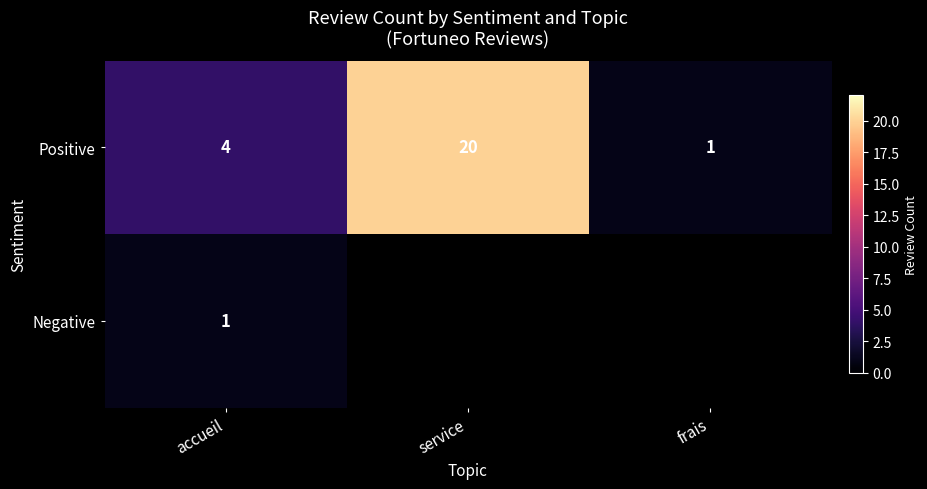

At how many categories does at least one series exceed 5?

1